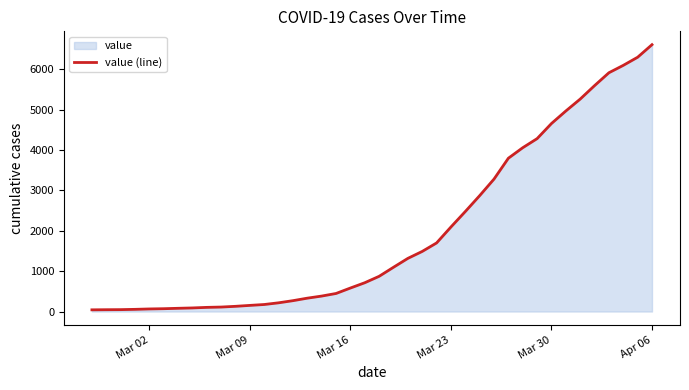

What is the difference between the maximum and minimum values?

6565